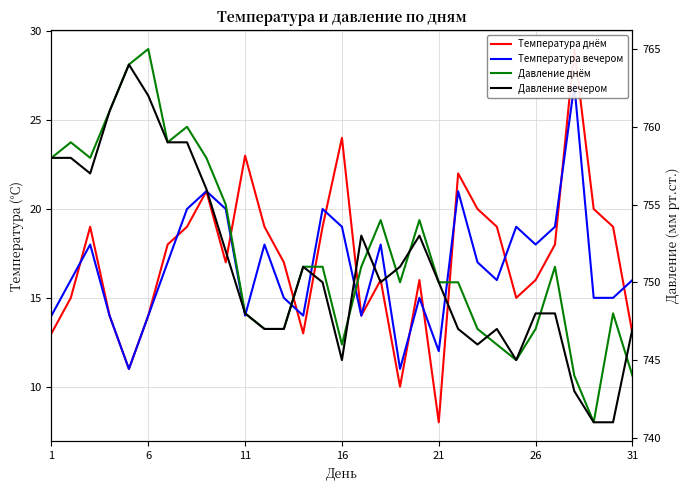

What is the average value of the Температура вечером series?

17